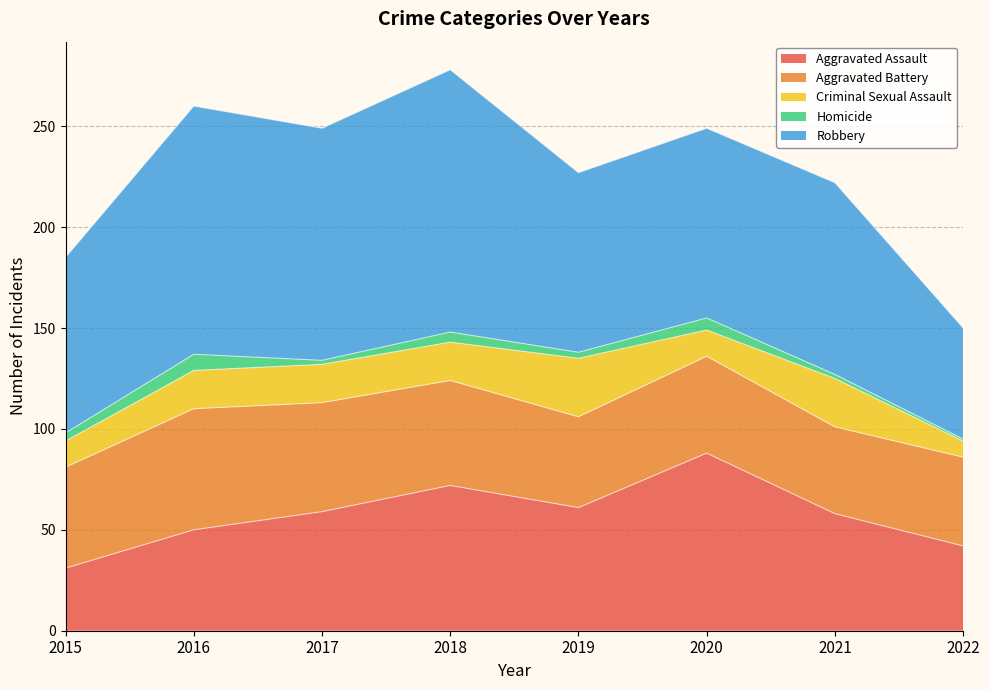

Reading left to right, extract all data points from this chart.

Aggravated Assault: 2015=31	2016=50	2017=59	2018=72	2019=61	2020=88	2021=58	2022=42
Aggravated Battery: 2015=50	2016=60	2017=54	2018=52	2019=45	2020=48	2021=43	2022=44
Criminal Sexual Assault: 2015=13	2016=19	2017=19	2018=19	2019=29	2020=13	2021=24	2022=8
Homicide: 2015=4	2016=8	2017=2	2018=5	2019=3	2020=6	2021=2	2022=1
Robbery: 2015=87	2016=123	2017=115	2018=130	2019=89	2020=94	2021=95	2022=55